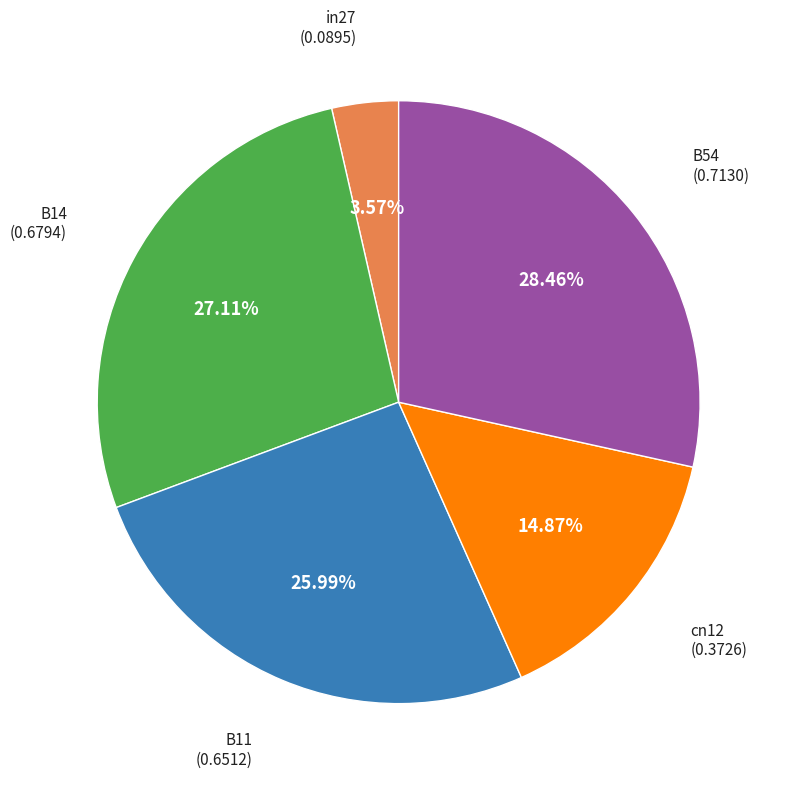

To the nearest percent, what portion does B11 represent?

26%